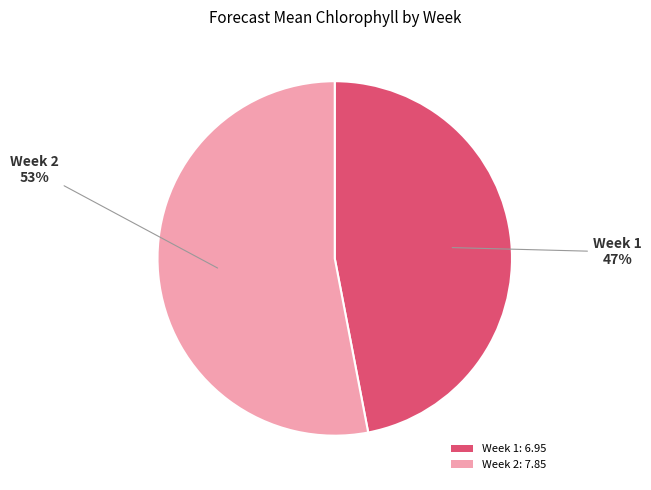

What percentage is the Week 1: 6.95 slice, to the nearest percent?

47%